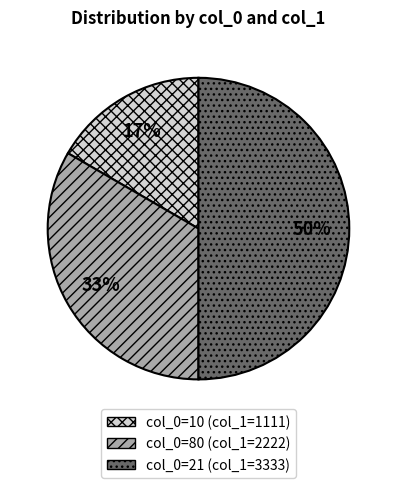

To the nearest percent, what is the average slice percentage?

33%